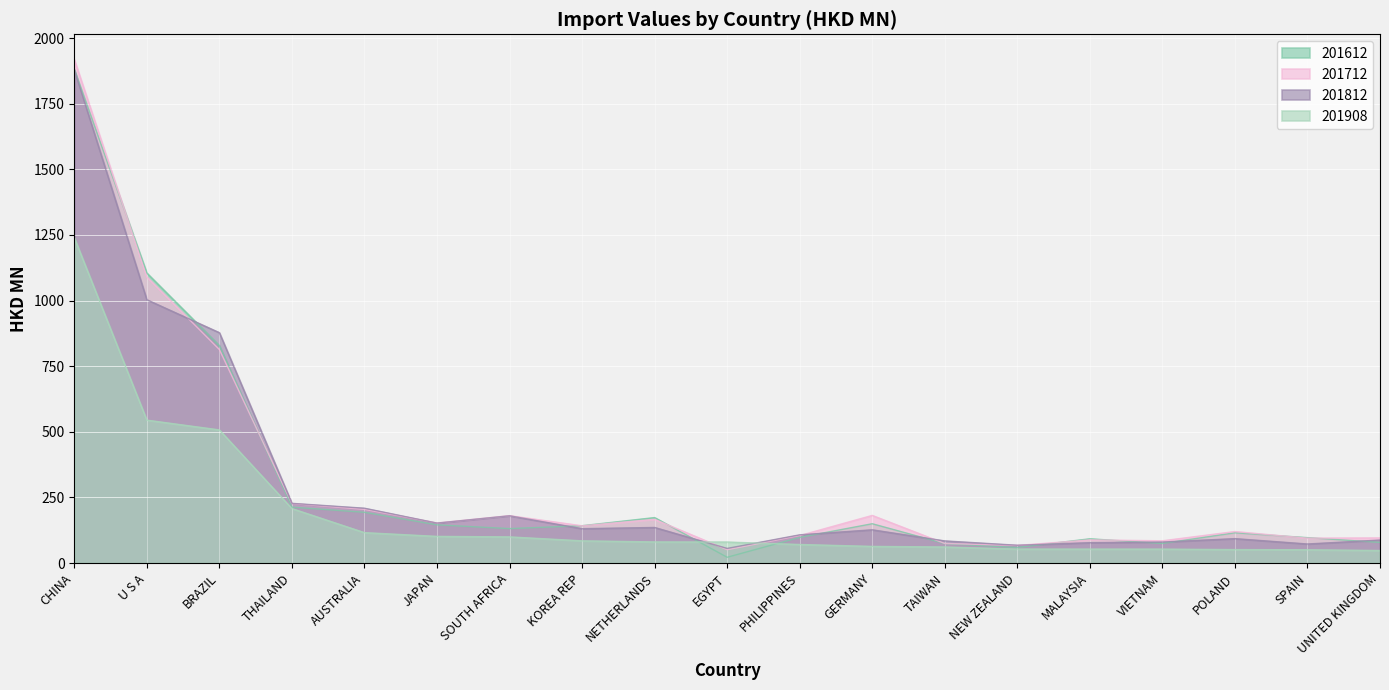

List the labels in order of 201612 value, smallest first.

EGYPT, NEW ZEALAND, TAIWAN, VIETNAM, UNITED KINGDOM, MALAYSIA, SPAIN, PHILIPPINES, POLAND, SOUTH AFRICA, KOREA REP, JAPAN, GERMANY, NETHERLANDS, AUSTRALIA, THAILAND, BRAZIL, U S A, CHINA